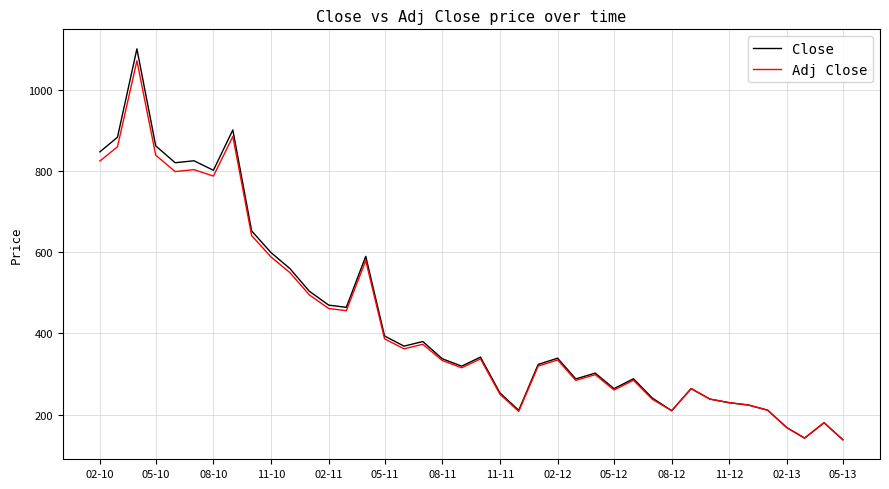

How many values in the Close series are below 339?

20